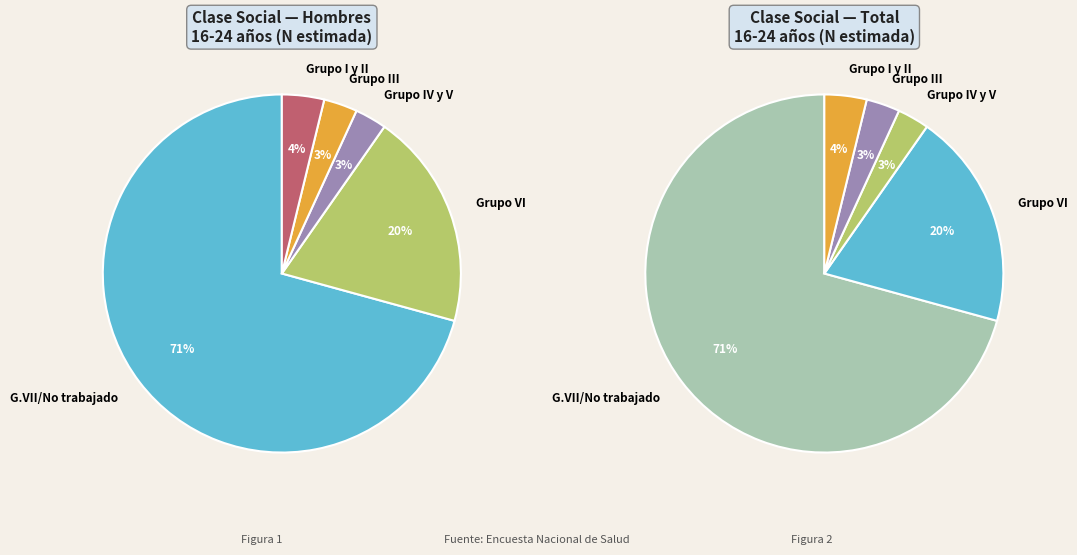

What percentage is the Grupo IV y V slice, to the nearest percent?

3%